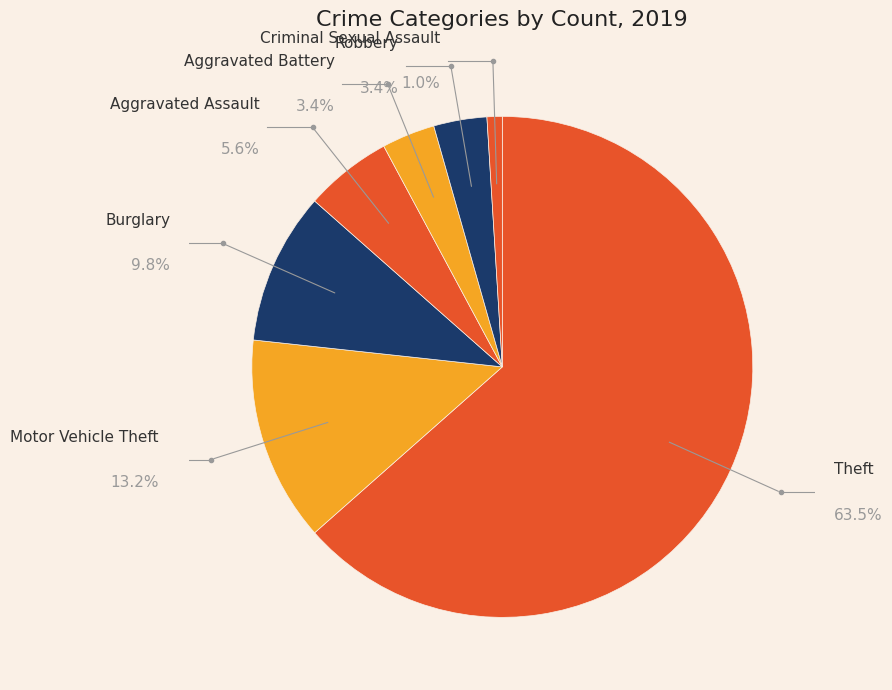

What is the ratio of the value at Burglary to the value at Theft?

0.2